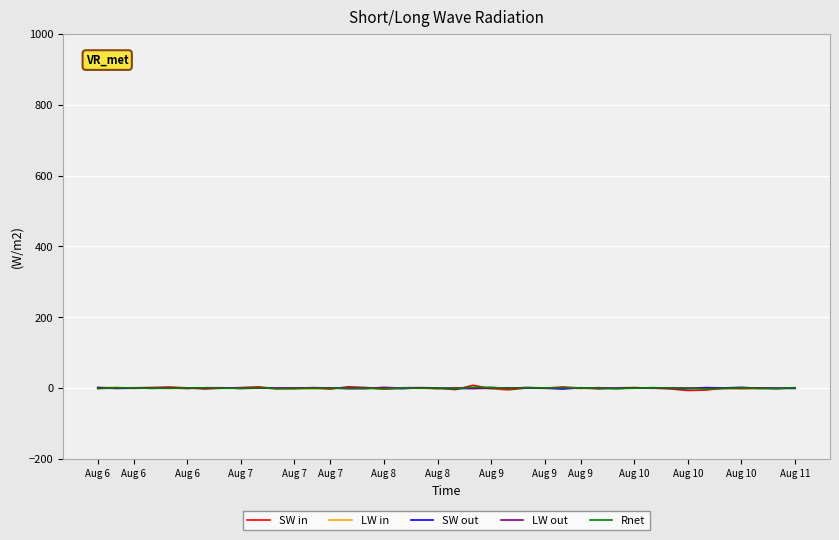

Which series has the largest range (max minus min)?

SW in